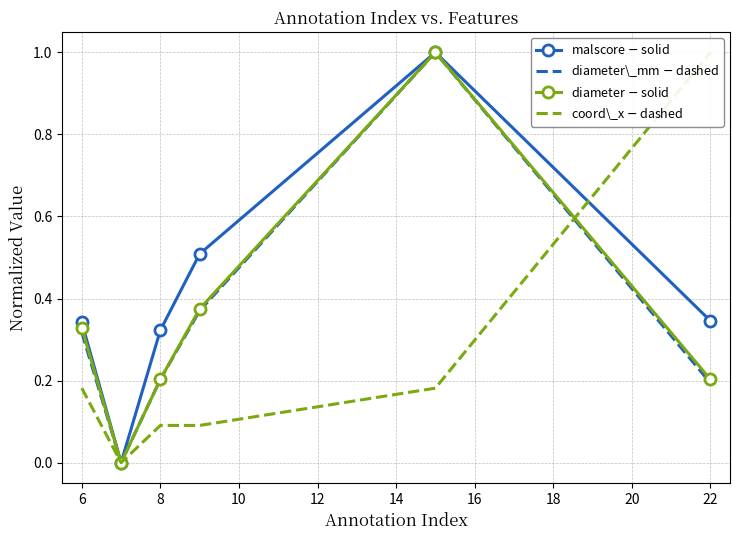

Is the value of coord\_x $-$ dashed at 6 greater than the value of diameter\_mm $-$ dashed at 22?

No